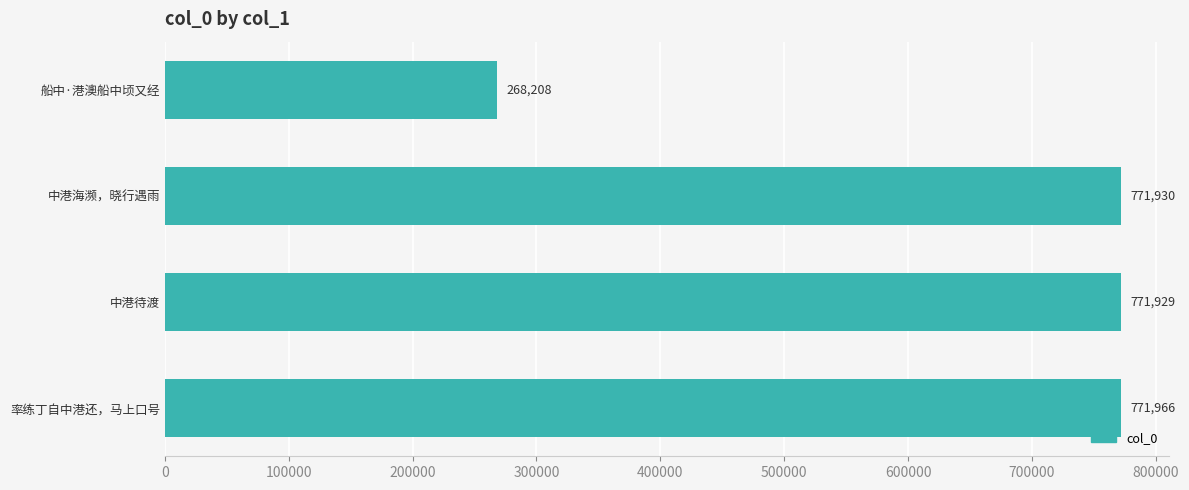

What is the sum of the values at 船中·港澳船中顷又经 and 率练丁自中港还，马上口号?

1040174